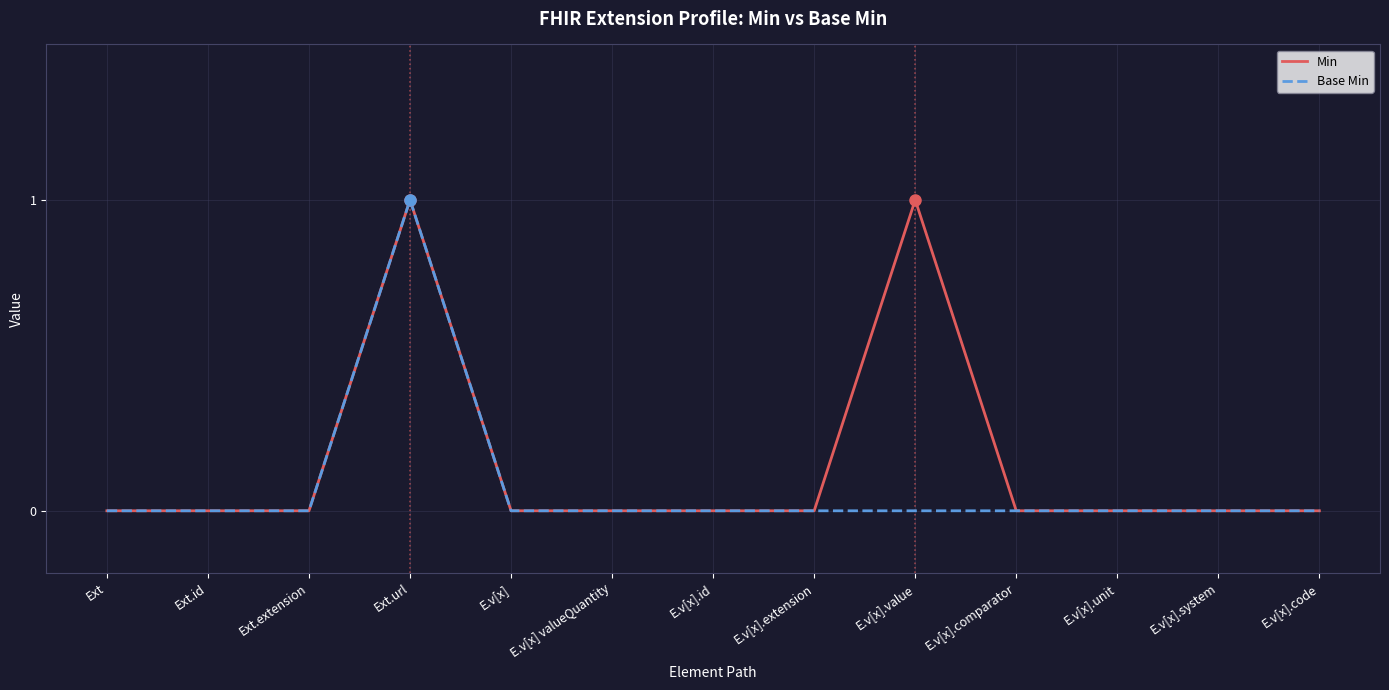

What is the greatest value displayed?

1